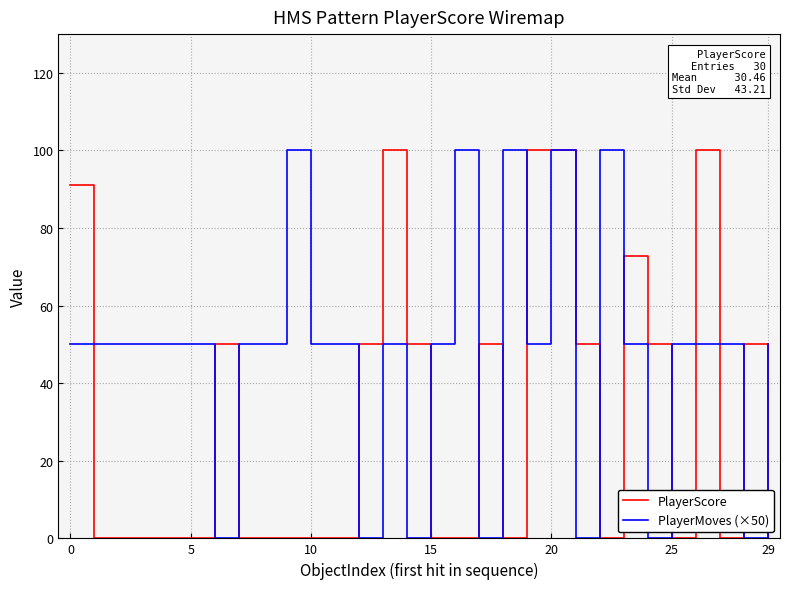

Does the chart have visible grid lines?

Yes